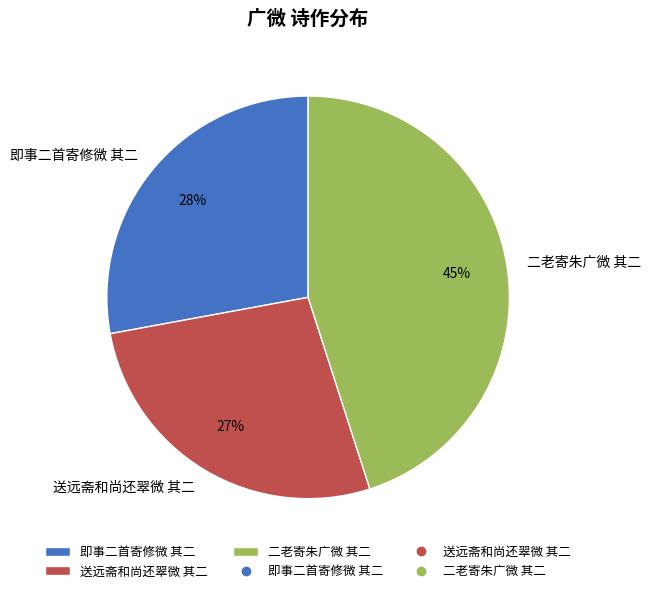

Which has a higher value, 二老寄朱广微 其二 or 即事二首寄修微 其二?

二老寄朱广微 其二